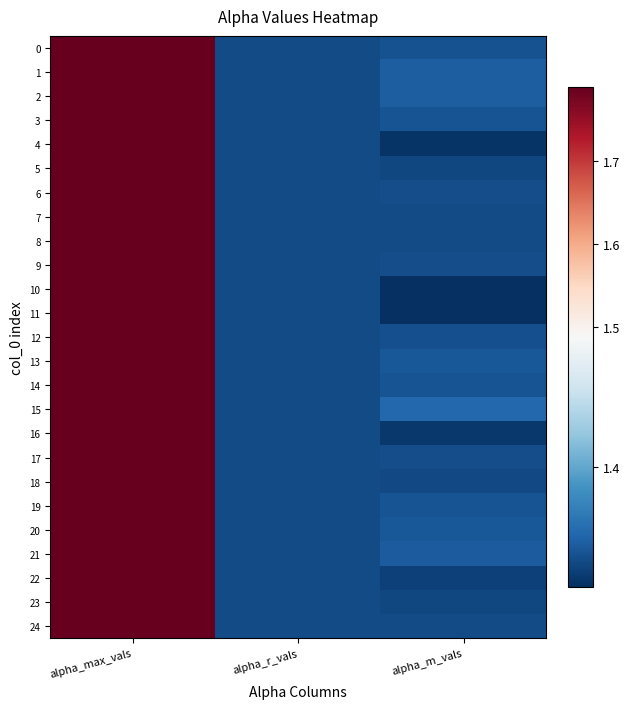

At how many categories does at least one series exceed 1?

3